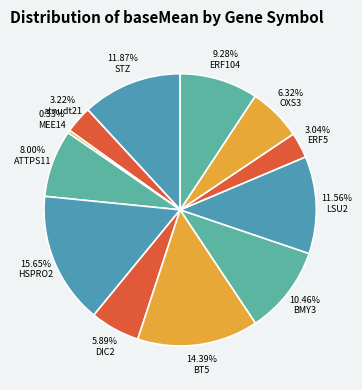

True or false: BMY3 accounts for 1% of the total.

False